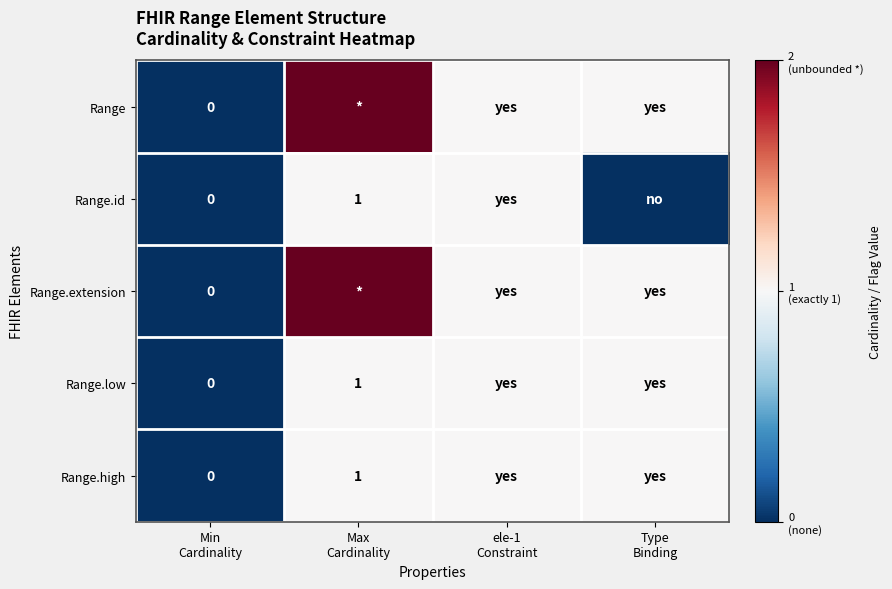

At which category does the chart reach its peak across all series?

Max
Cardinality